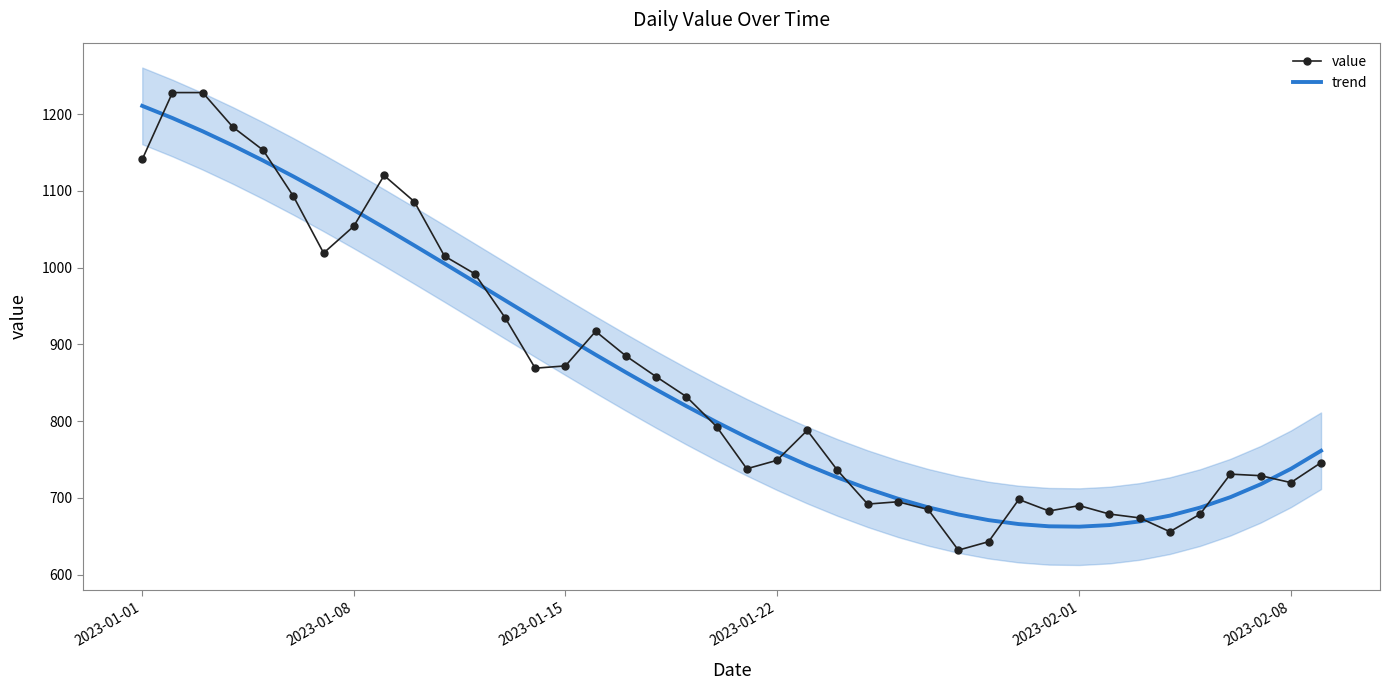

What is the minimum value for trend?

662.6